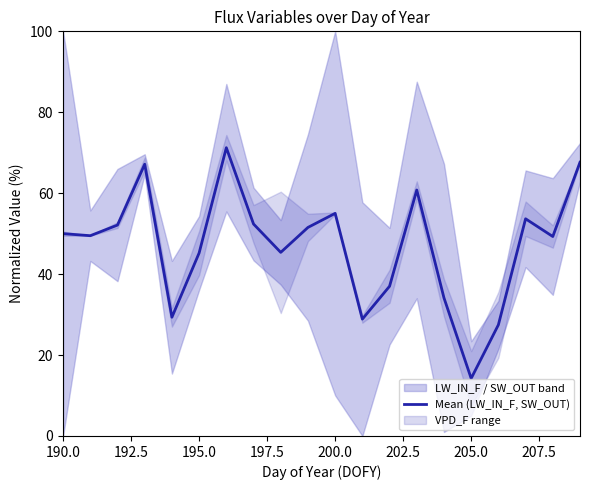

Reading left to right, list all the values displayed in this chart.

50.0	49.5	52.1	67.2	29.3	45.2	71.2	52.4	45.4	51.5	55.0	28.9	37.0	60.8	34.1	14.2	27.5	53.7	49.3	67.6